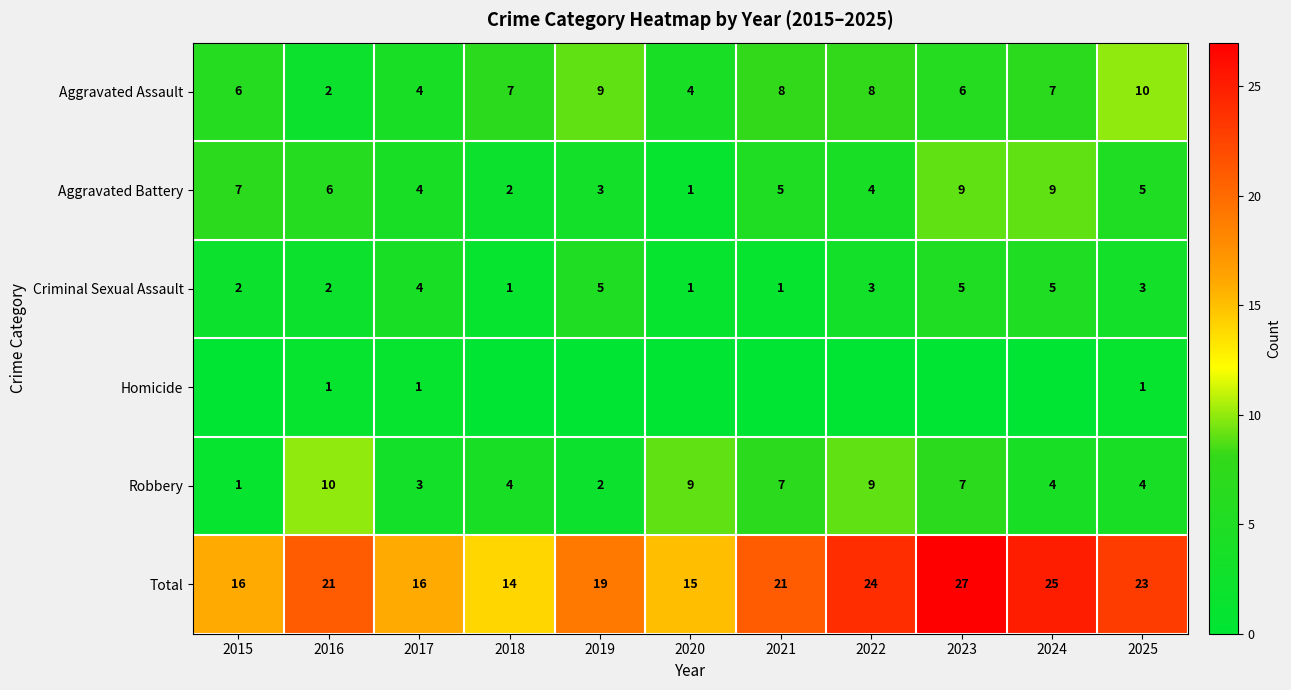

At which label does Criminal Sexual Assault first exceed 3?

2017